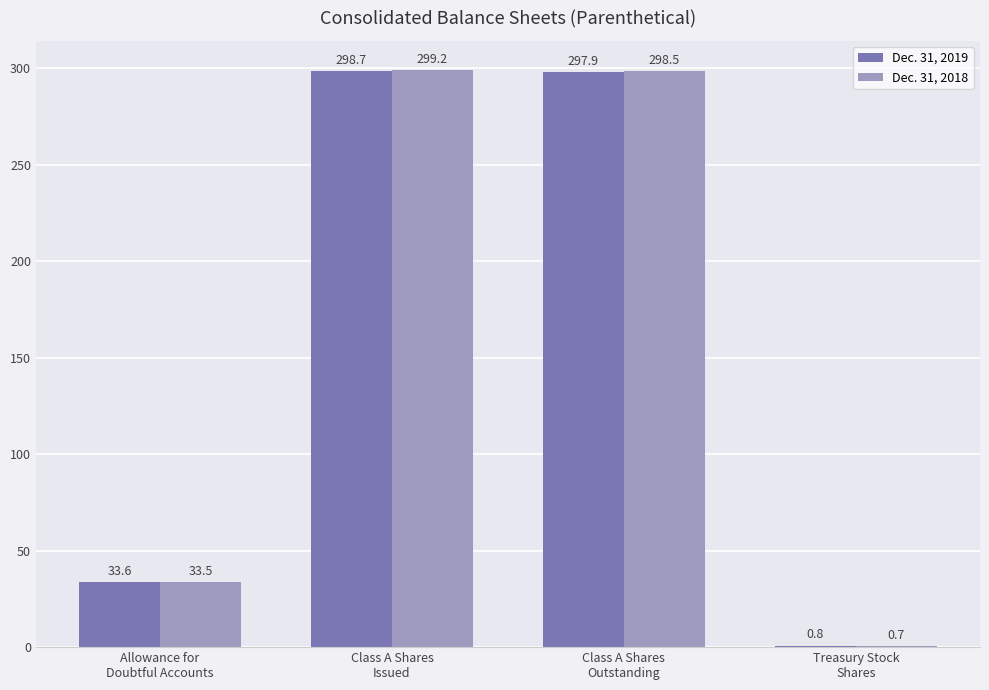

What is the average value of the Dec. 31, 2019 series?

157.8